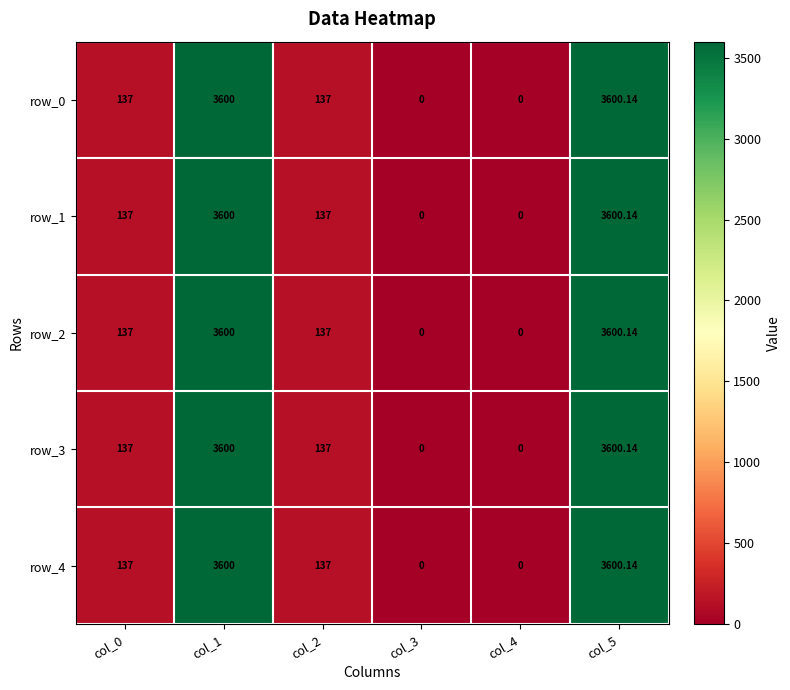

List the labels in order of row_3 value, smallest first.

col_3, col_4, col_0, col_2, col_1, col_5